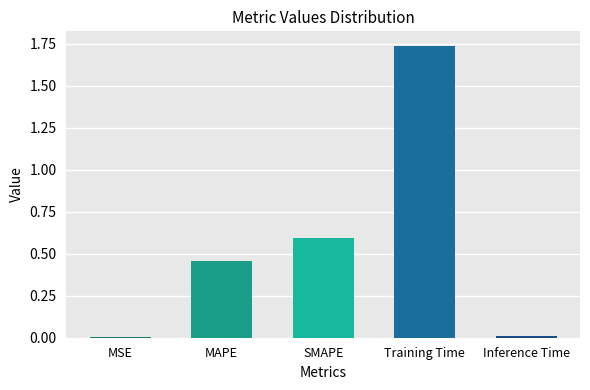

What position from the left is MAPE?

2